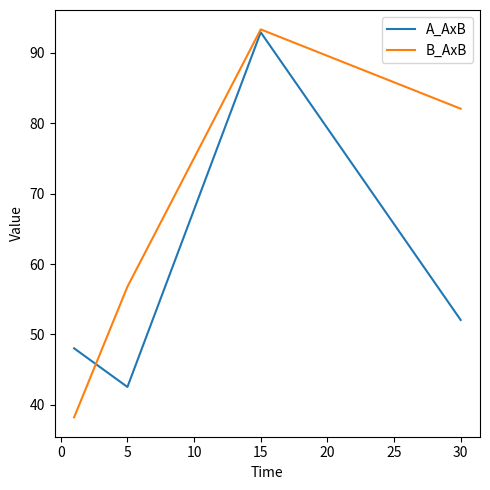

What is the sum of all B_AxB values?

270.3